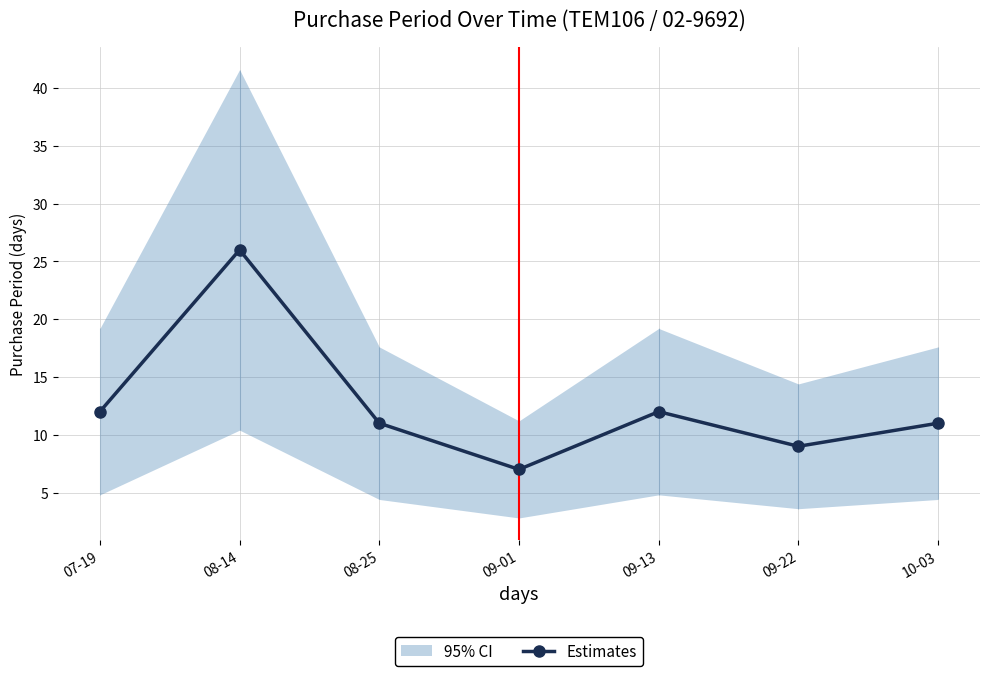

Which category has the lowest value across all series?

09-01